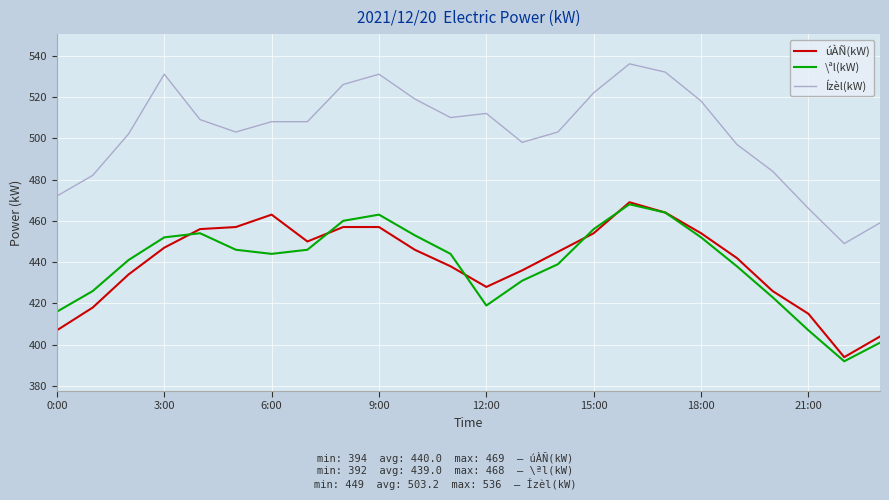

Which series has the largest total across all categories?

Ízèl(kW)